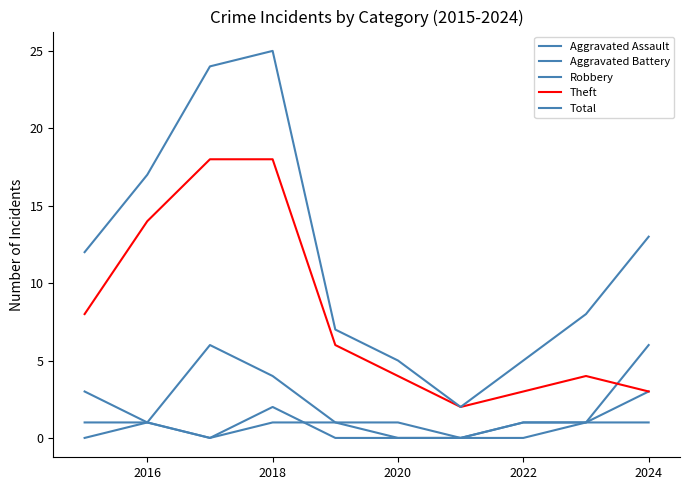

How many lines are shown in the chart?

5